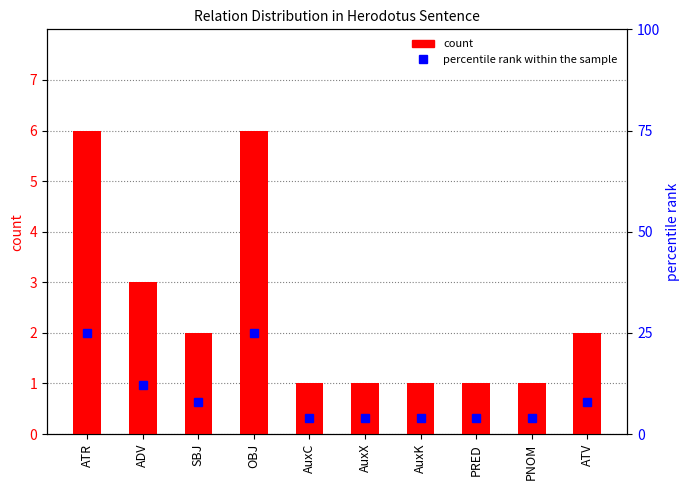

What is the minimum value for percentile rank within the sample?

4